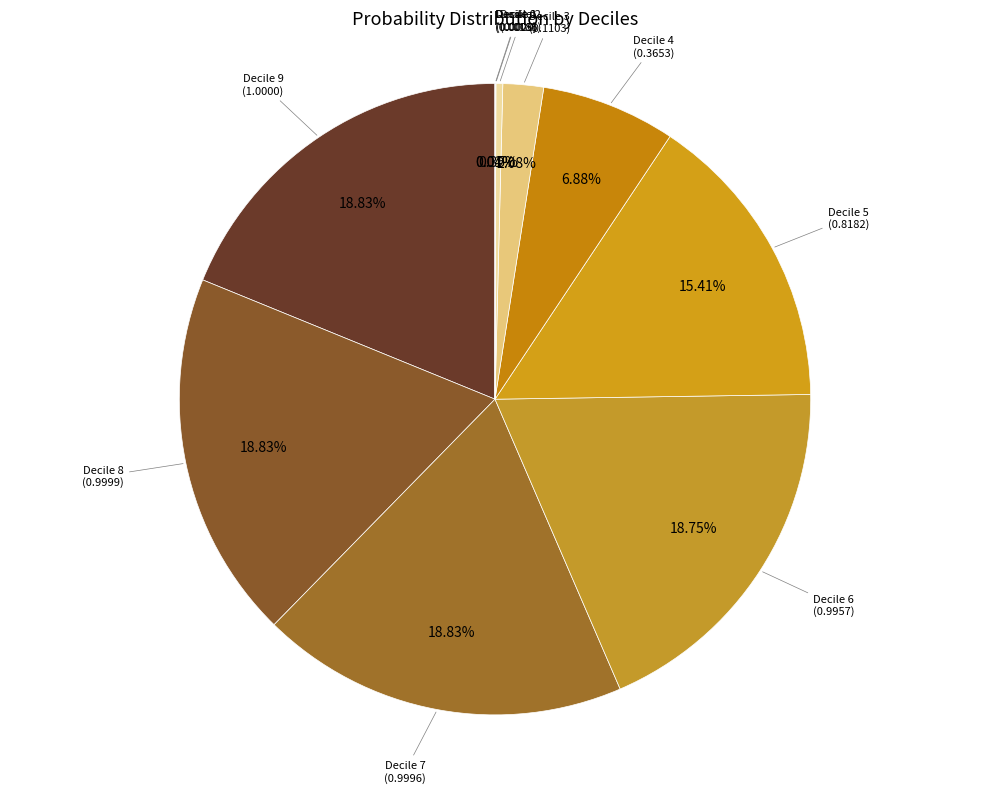

Count the number of slices in the pie.

10